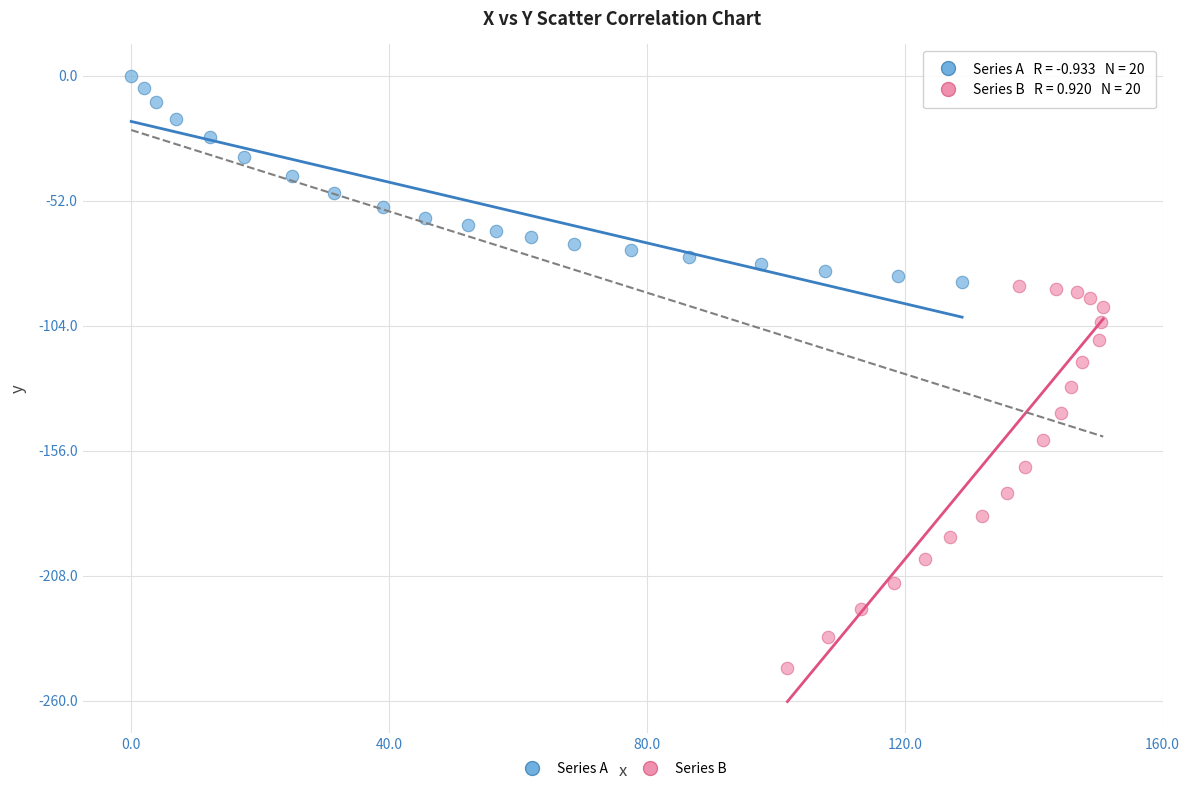

Which series contains the highest Y value?

Series A